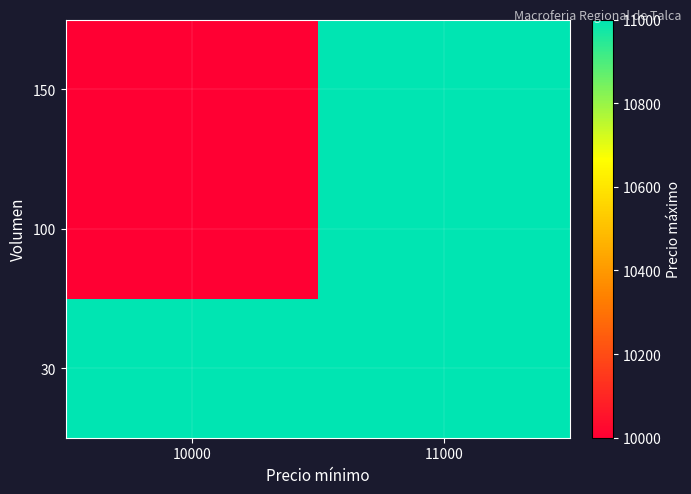

Reading left to right, extract all data points from this chart.

30: 10000=11000	11000=11000
100: 10000=10000	11000=11000
150: 10000=10000	11000=11000